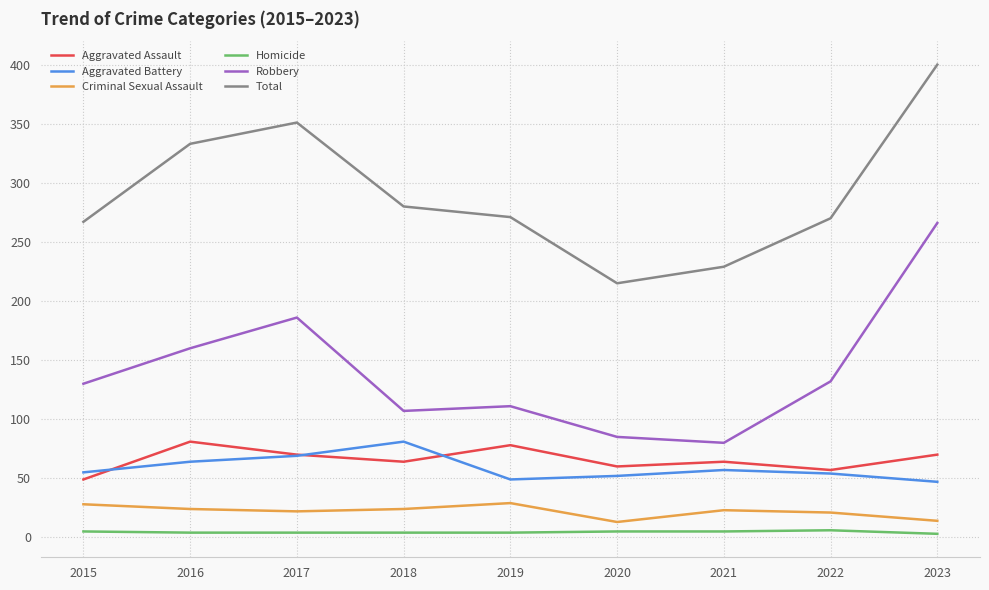

Which series has the largest total across all categories?

Total